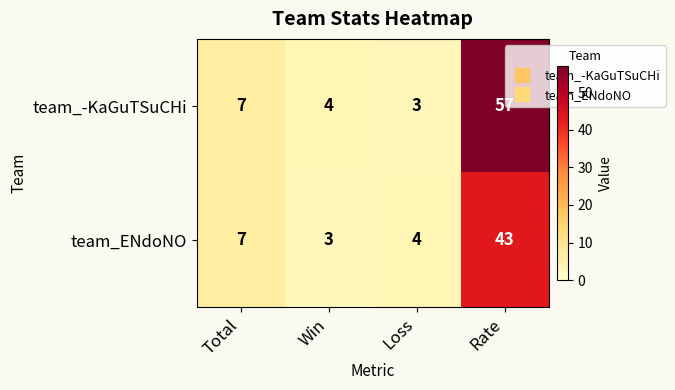

The value of team_ENdoNO at Win is 3. True or false?

True